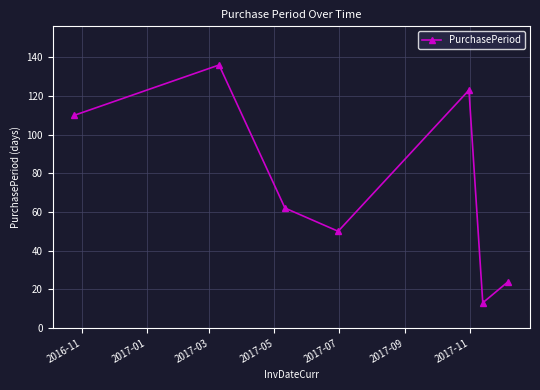

What is the value of the 1st point from the left?

110